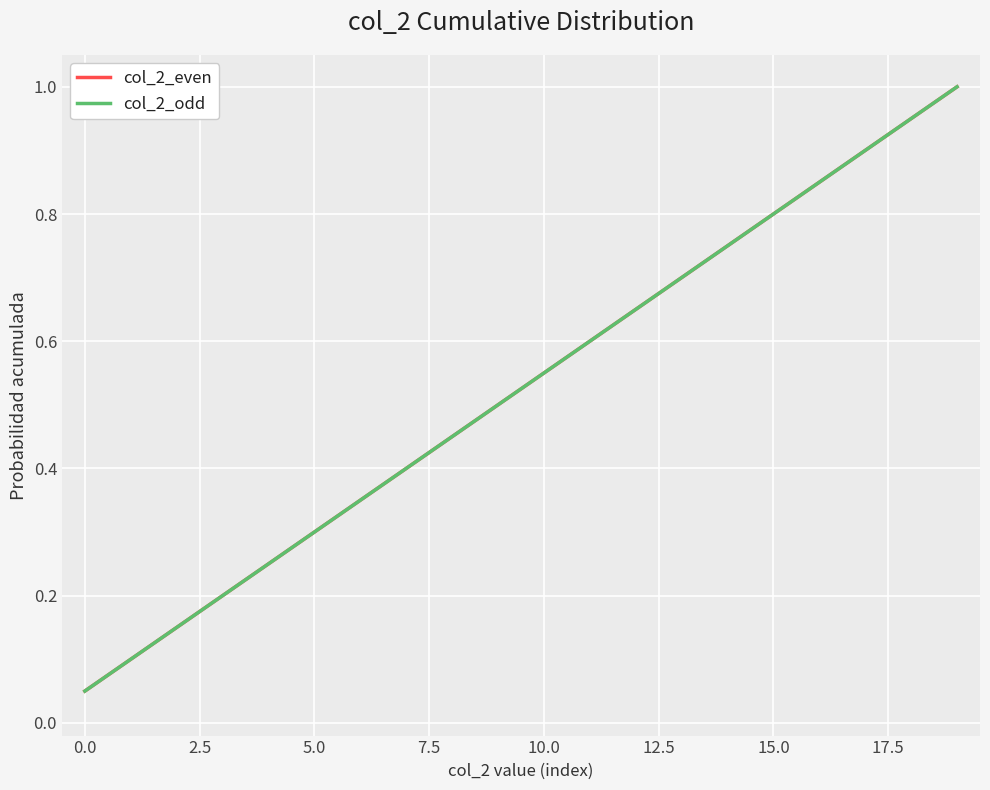

Which series has the widest spread of values?

col_2_even